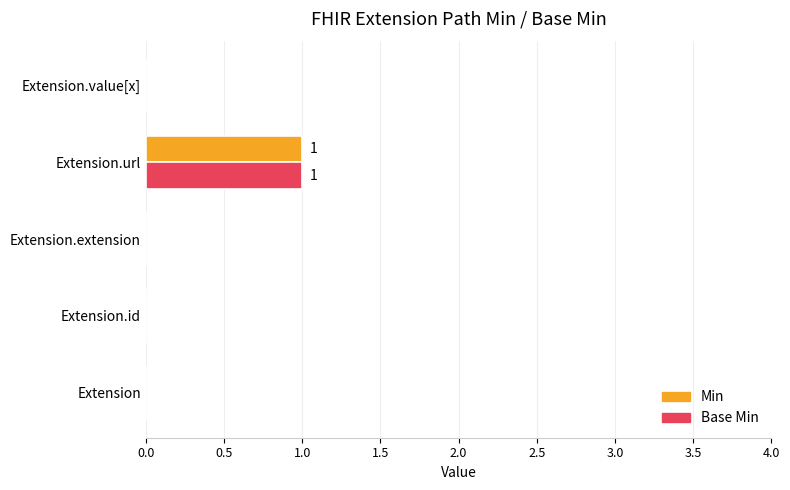

How many Min values are between 0 and 1?

5